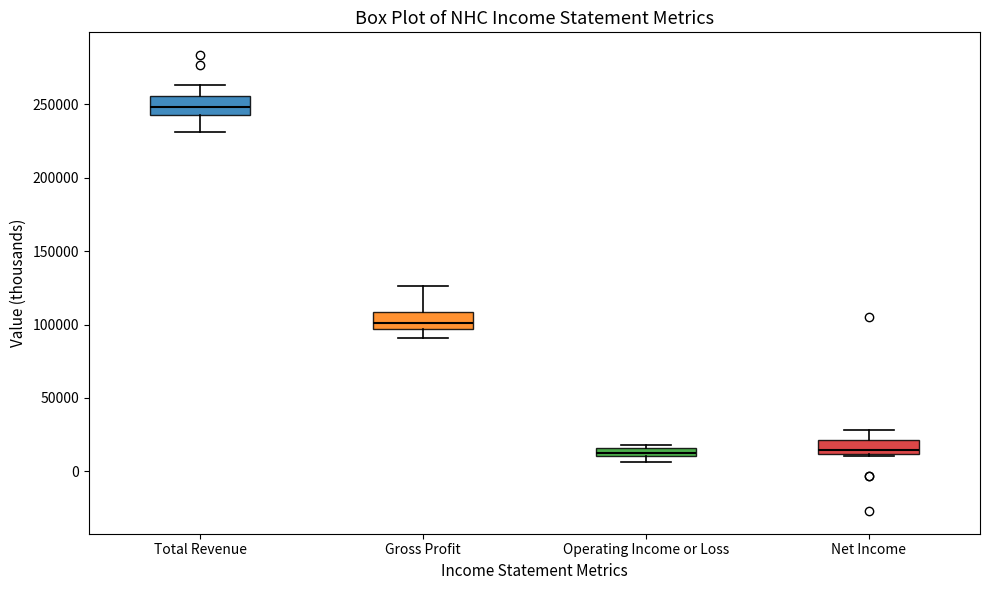

Where is the lower edge of the box for Net Income on the y-axis? The values are not printed on the chart, so give them approximately, as read against the axis.

10000